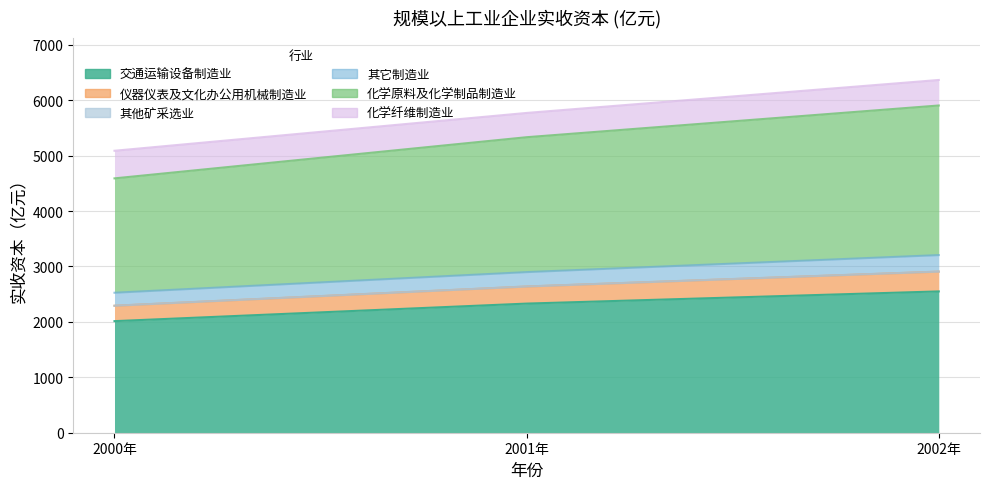

What position from the right is 2002年?

1